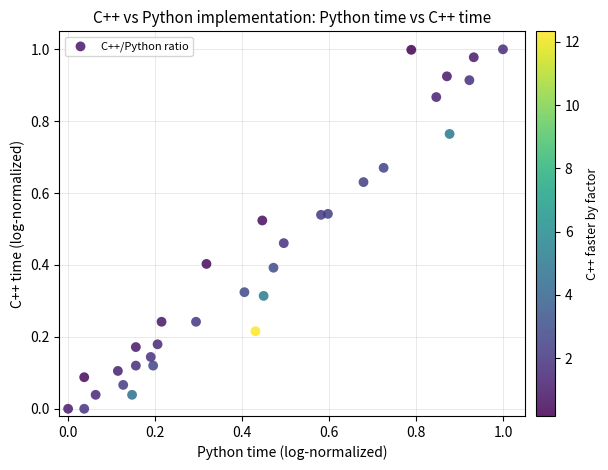

Count the number of points in this scatter plot.

32